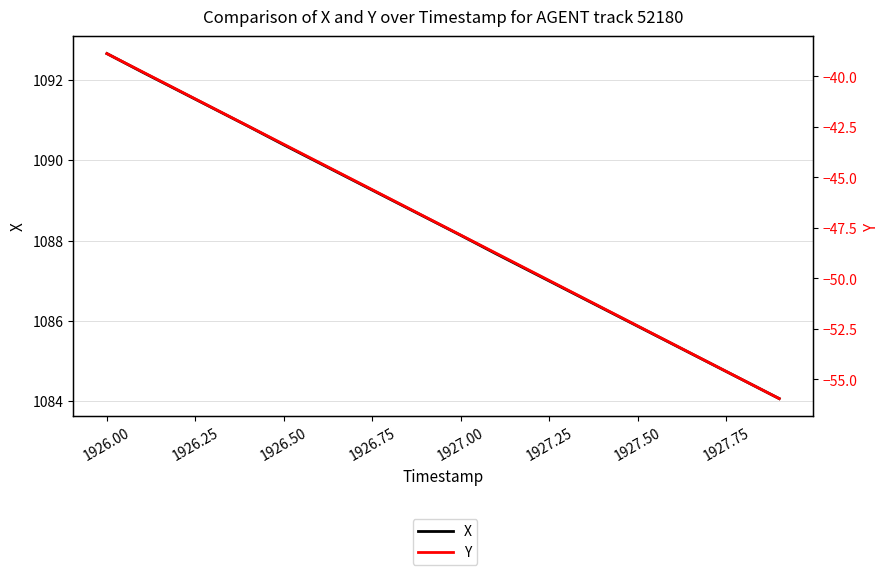

How many distinct data groups are displayed?

2